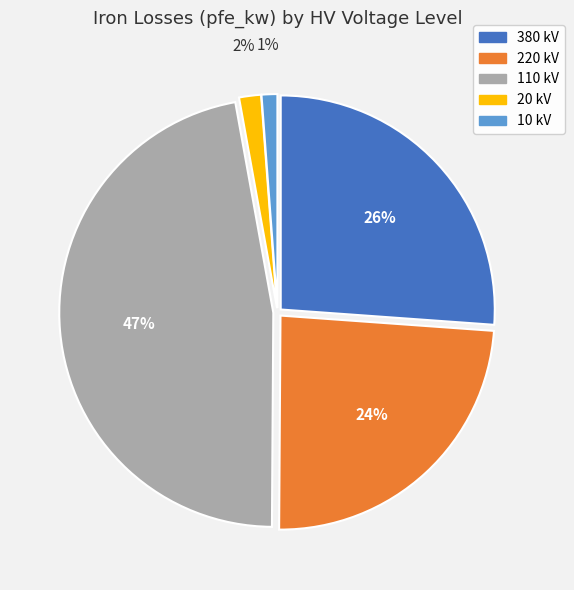

Count the number of slices in the pie.

5